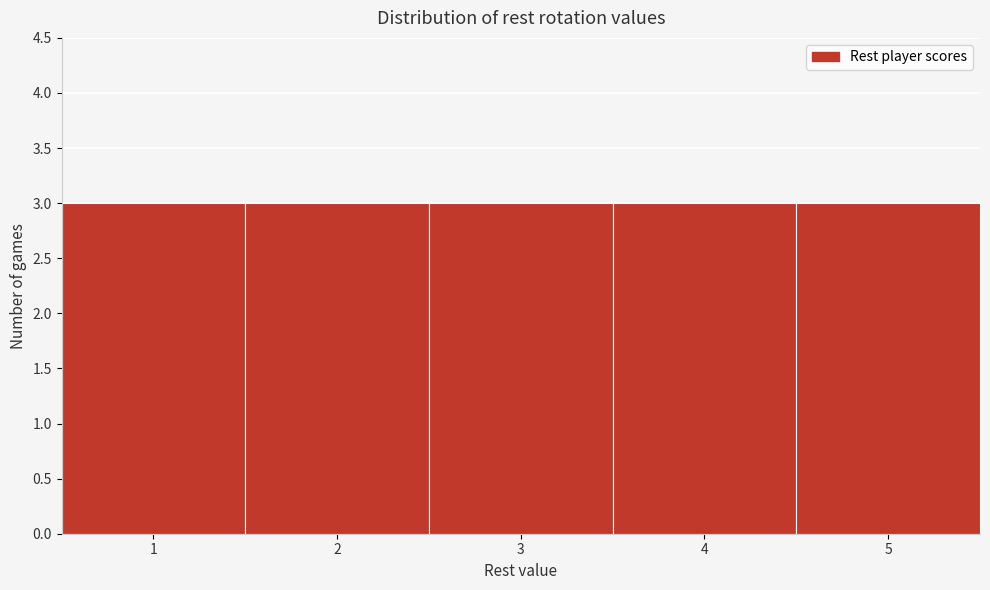

Reading left to right, list every bar in this chart as the range it spans on the x-axis followed by its height. The values are not printed on the chart, so give them approximately, as read against the axis.

0.5 to 1.5: 3
1.5 to 2.5: 3
2.5 to 3.5: 3
3.5 to 4.5: 3
4.5 to 5.5: 3